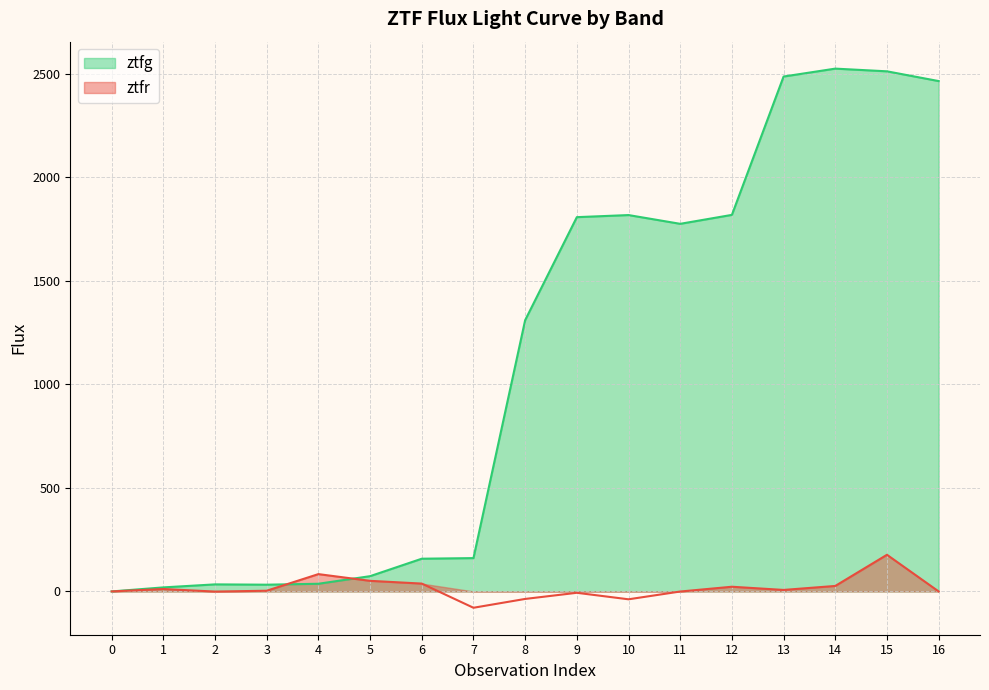

What are all the series names shown in the legend?

ztfg, ztfr